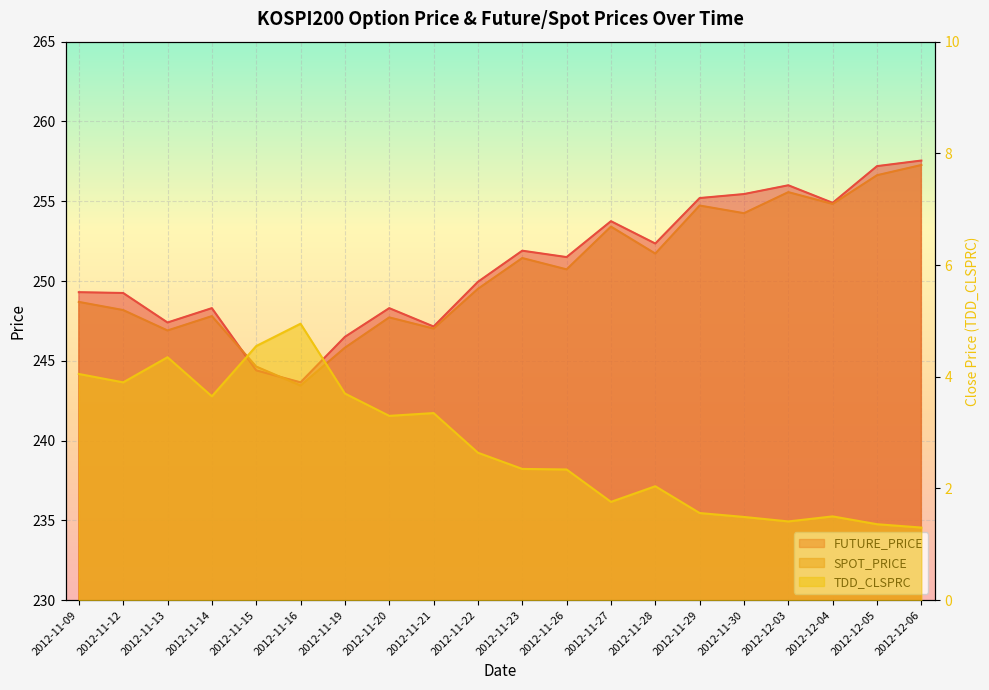

At 2012-11-16, list the series in order from smallest to largest.

TDD_CLSPRC, SPOT_PRICE, FUTURE_PRICE